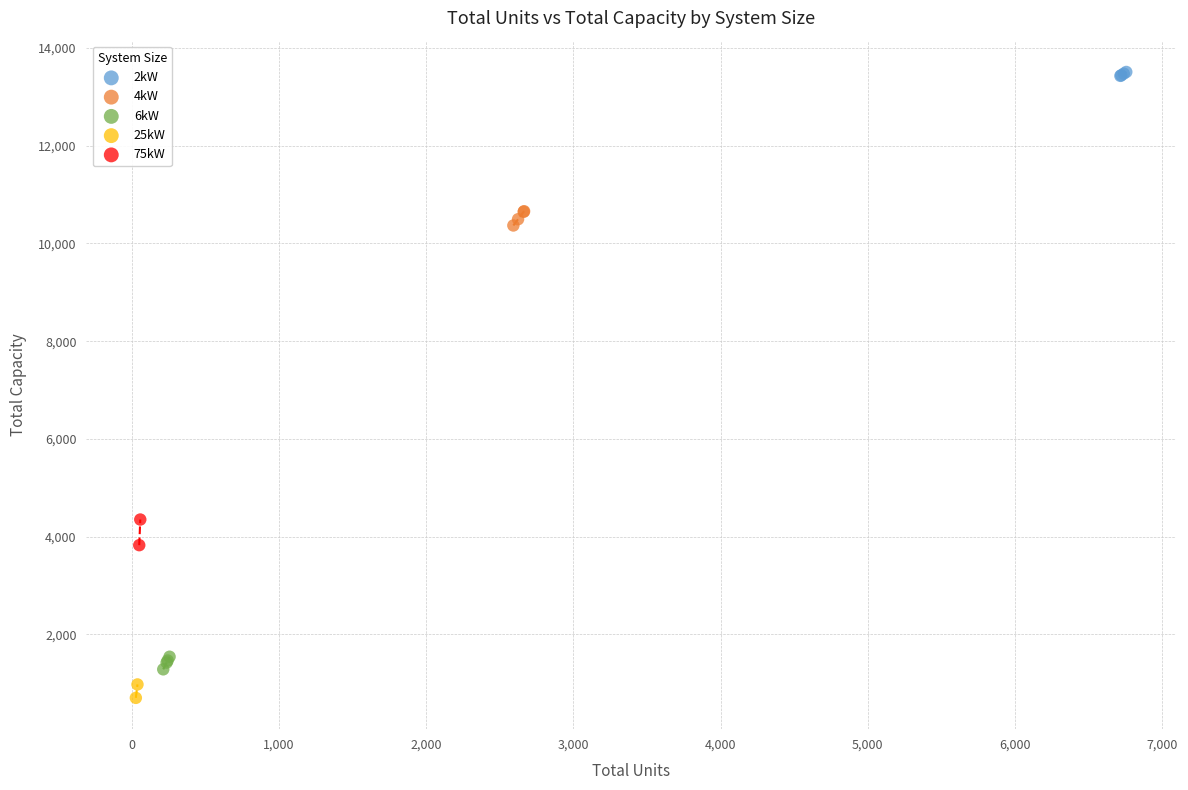

Which series has the widest spread of Y values?

75kW